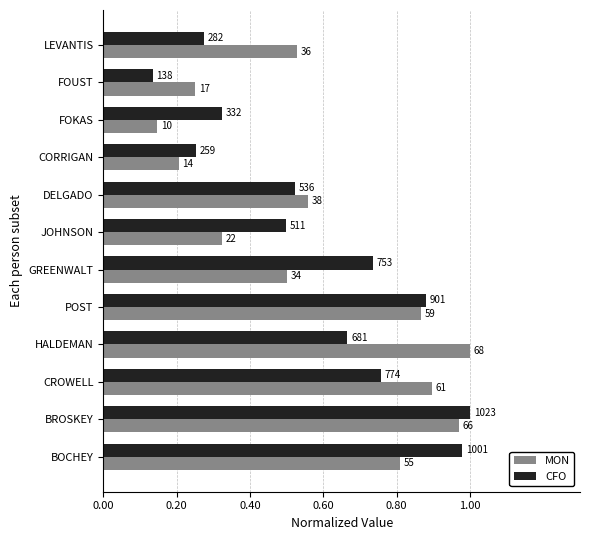

What are all the series names shown in the legend?

MON, CFO